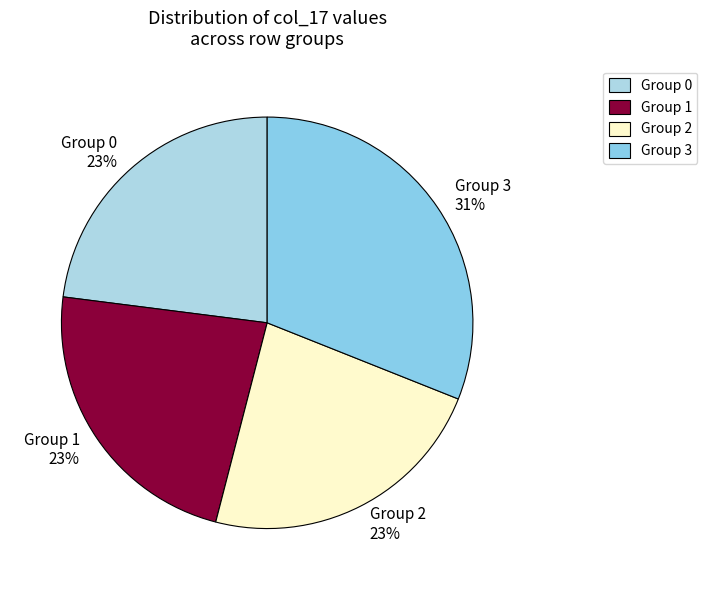

Approximately how many times larger is the value at Group 1 compared to Group 3?

0.7